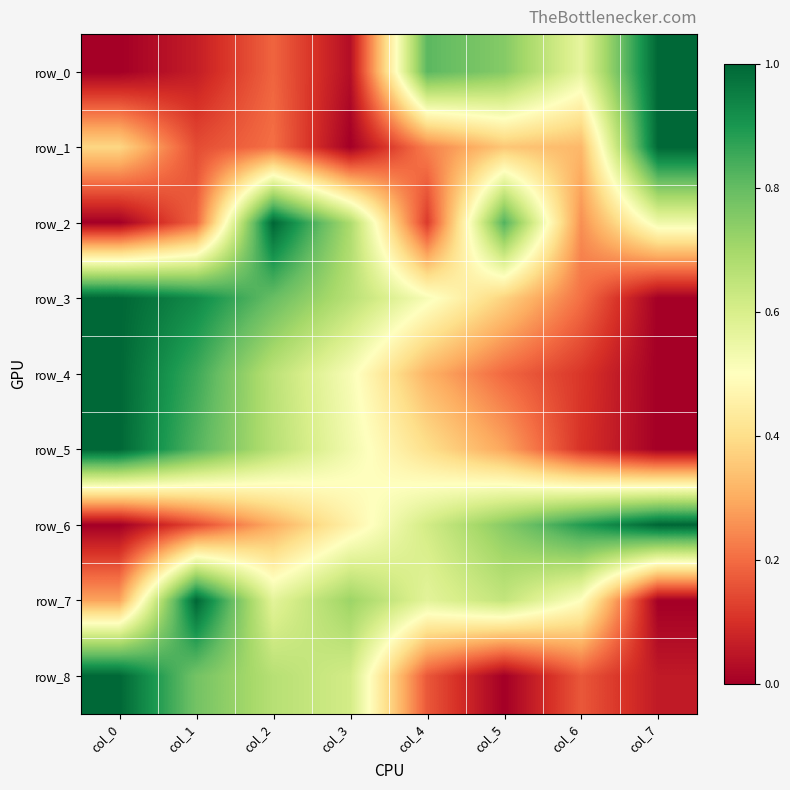

What is the difference between the row_7 values at col_0 and col_7?

0.3